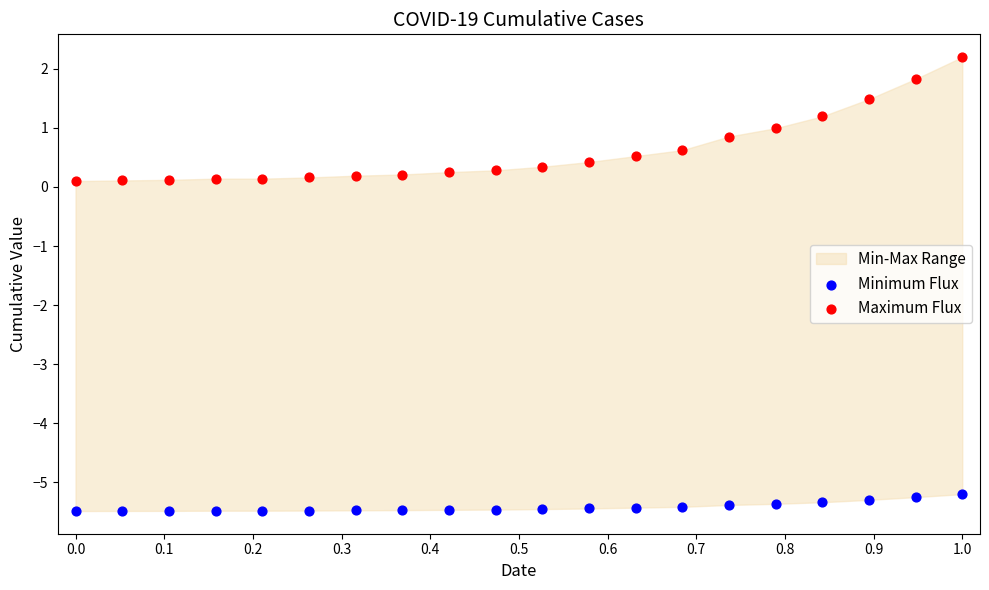

Which series has the widest spread of Y values?

Maximum Flux